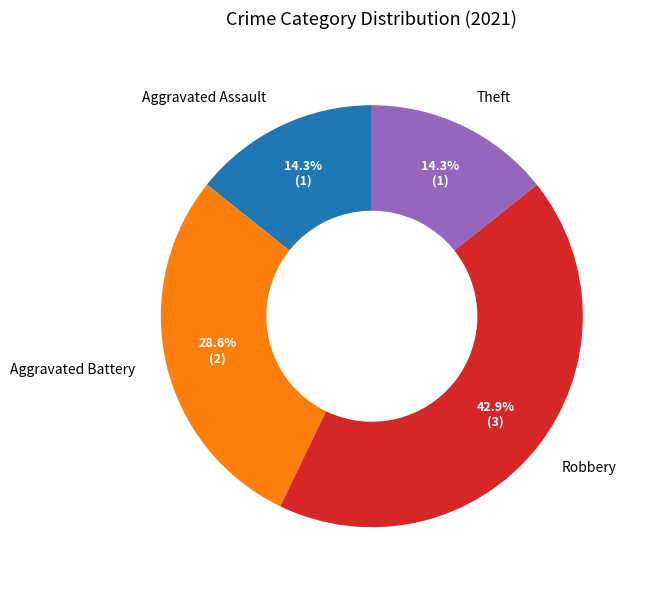

What portion of the pie excludes Aggravated Battery?

71.4%